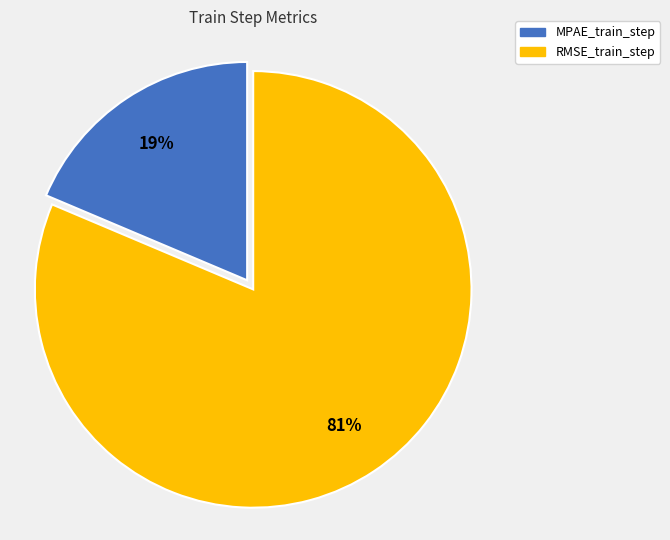

To the nearest percent, what is the combined percentage of RMSE_train_step and MPAE_train_step?

100%